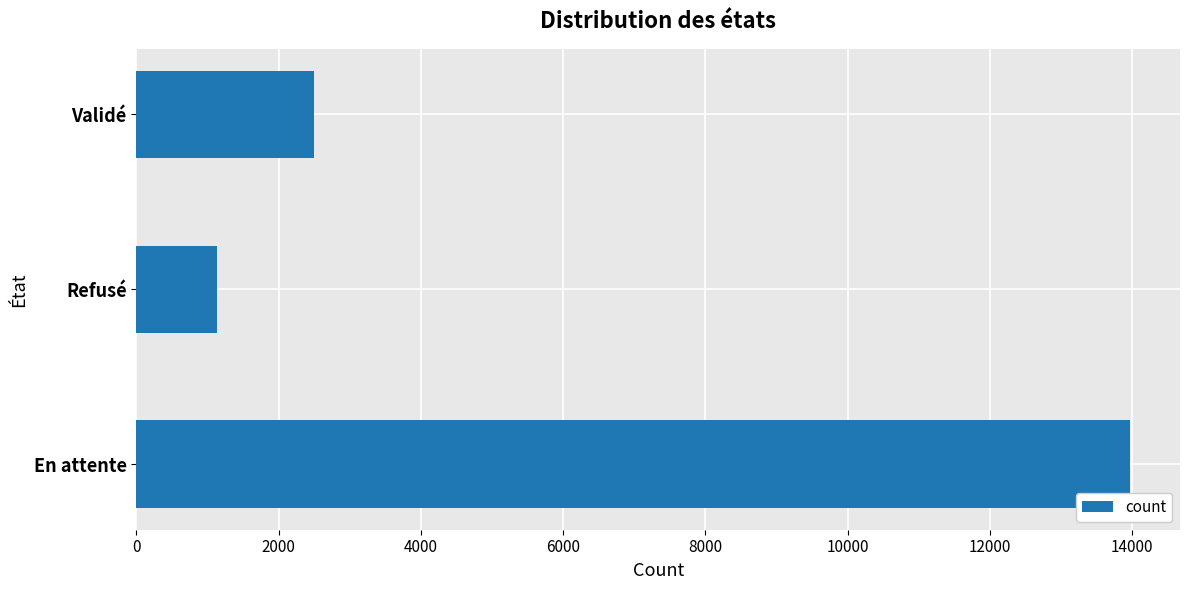

At which label is the value closest to 7555?

Validé